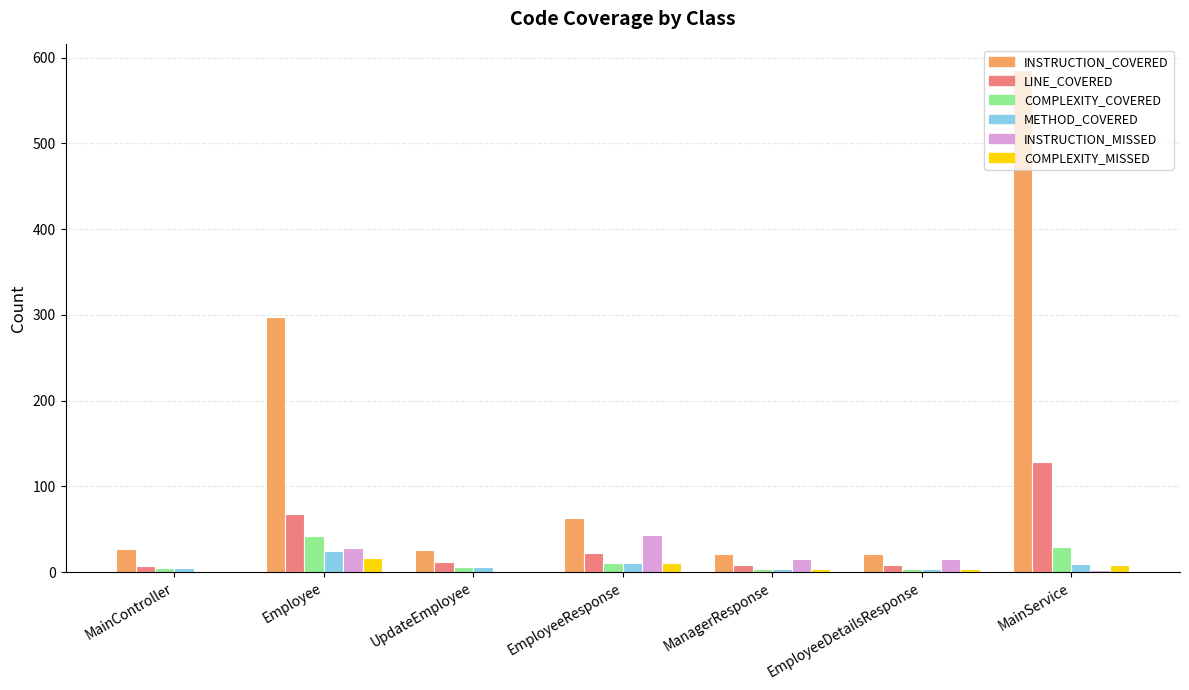

Are the bars grouped side by side (vs. stacked)?

Yes